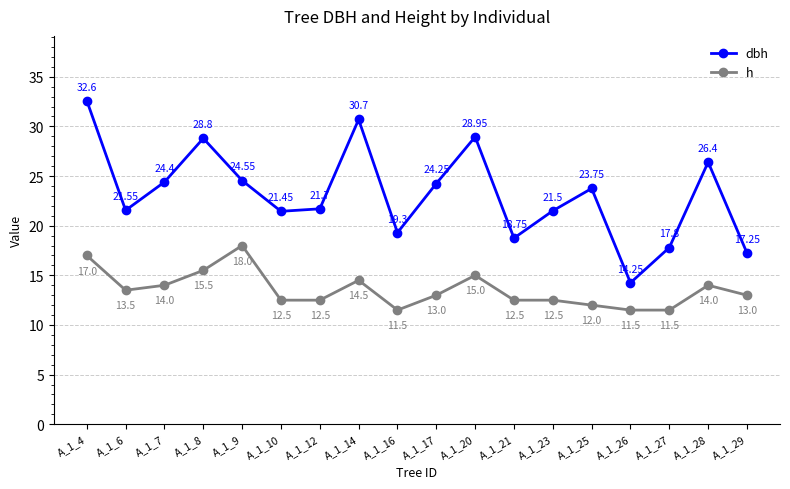

True or false: h has a value of 10.7 at A_1_9.

False